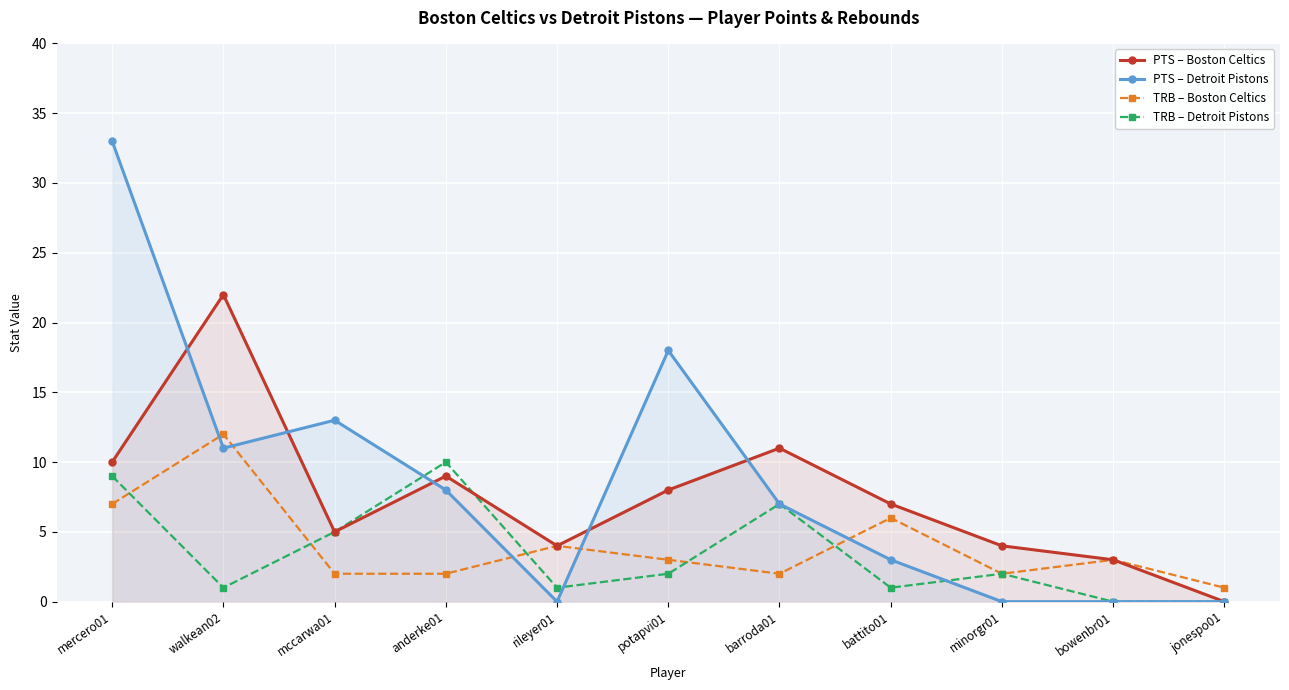

In TRB – Boston Celtics, how many points are lower than both neighbors (excluding endpoints)?

2